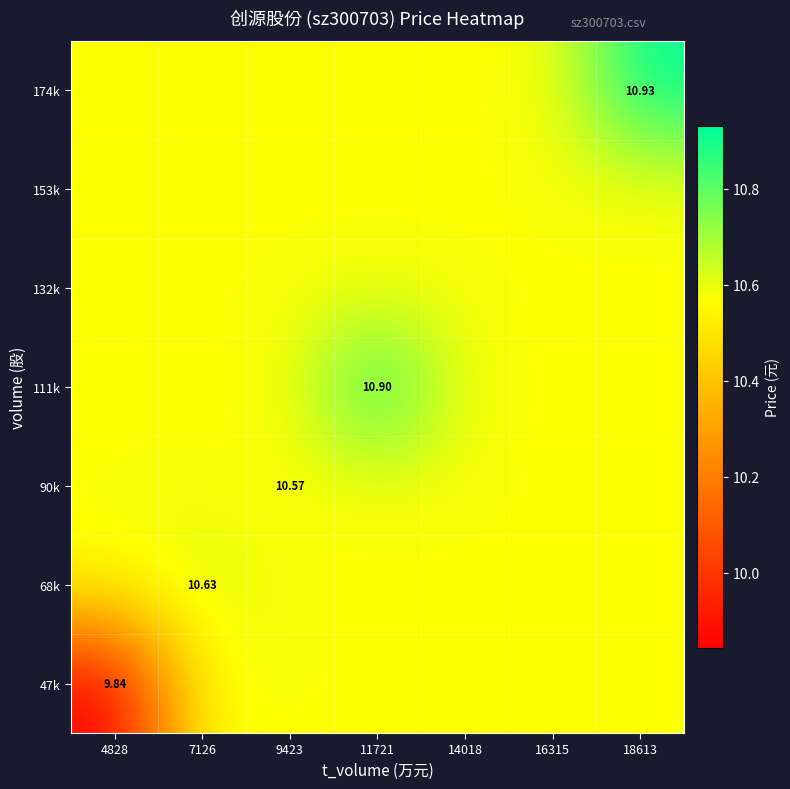

Between 16315 and 18613, which is larger?

16315